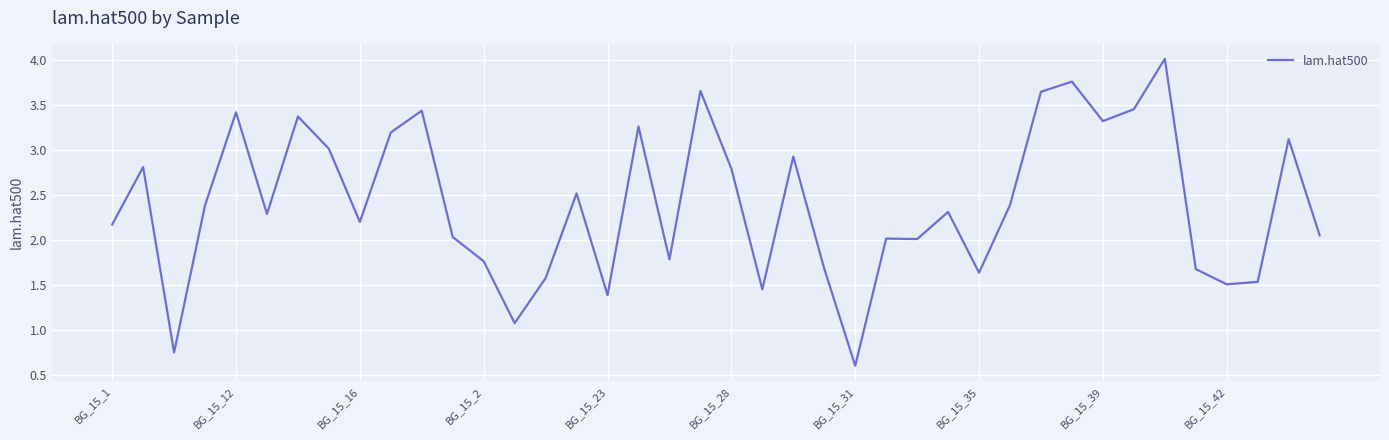

What is the maximum value shown in the chart?

4.0